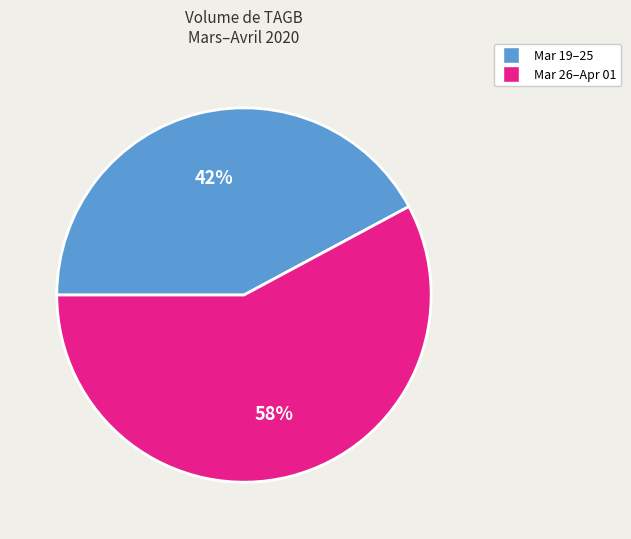

To the nearest percent, what is the average slice percentage?

50%